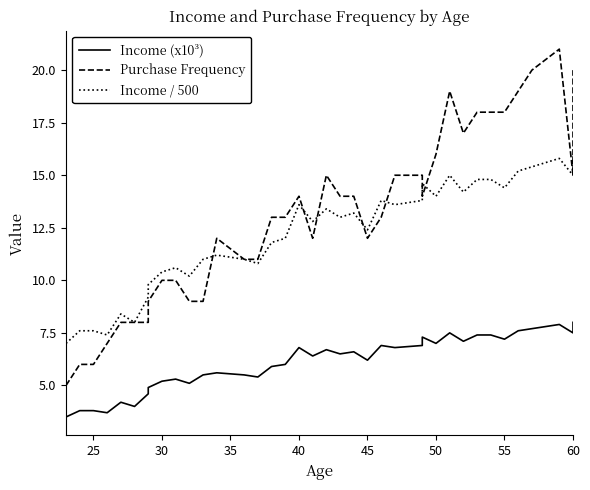

What is the sum of all Purchase Frequency values?

504.0